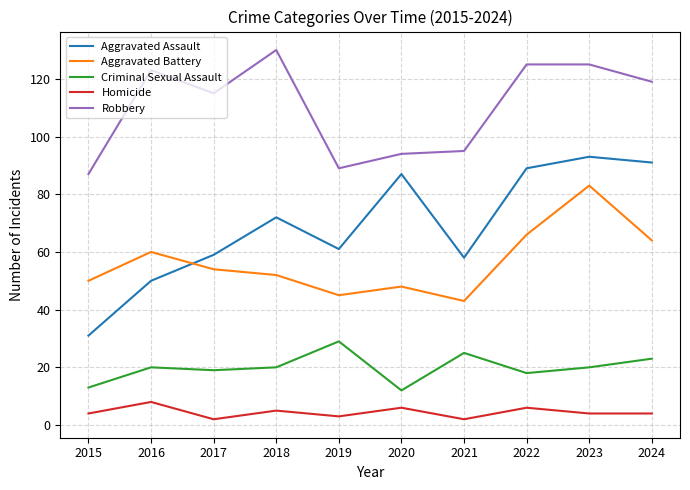

At which label does Aggravated Battery first exceed 54?

2016